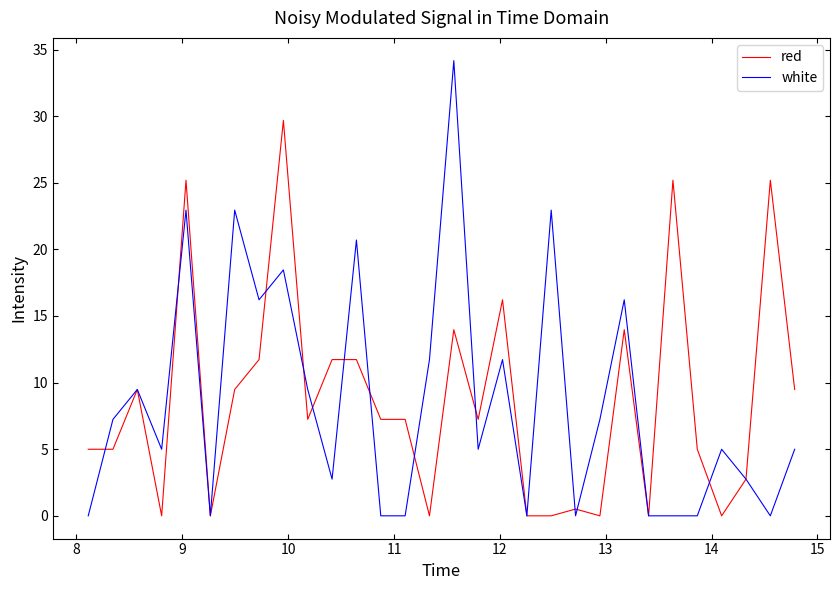

Which series has the largest range (max minus min)?

white